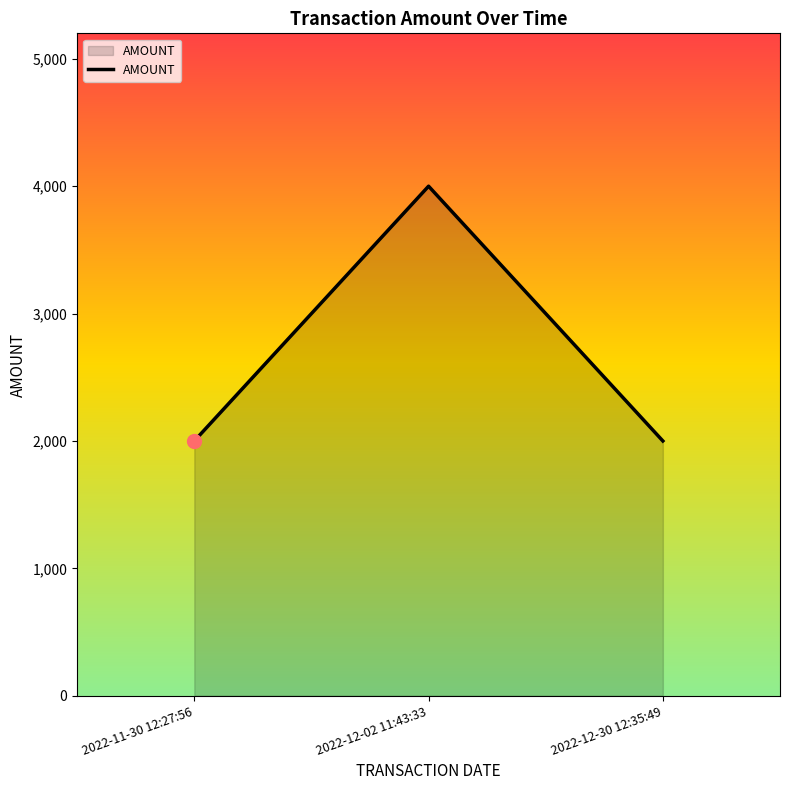

Between 2022-12-02 11:43:33 and 2022-11-30 12:27:56, which is larger?

2022-12-02 11:43:33